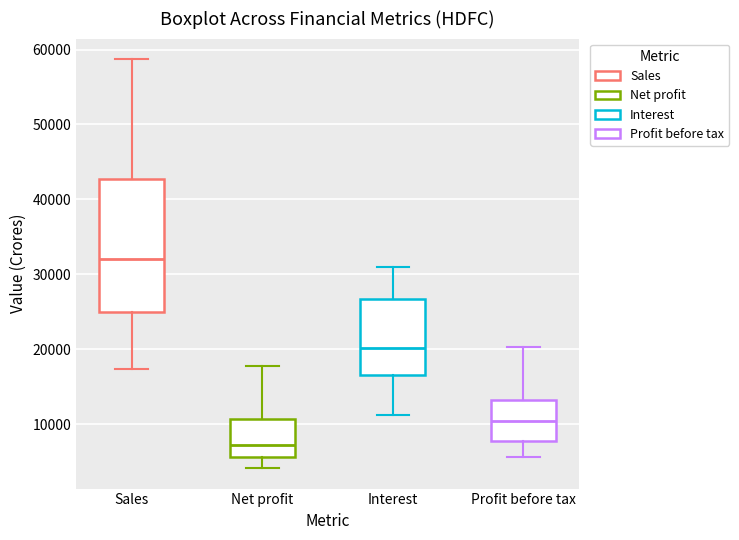

Where does the upper whisker of the box for Net profit end on the y-axis? The values are not printed on the chart, so give them approximately, as read against the axis.

18000